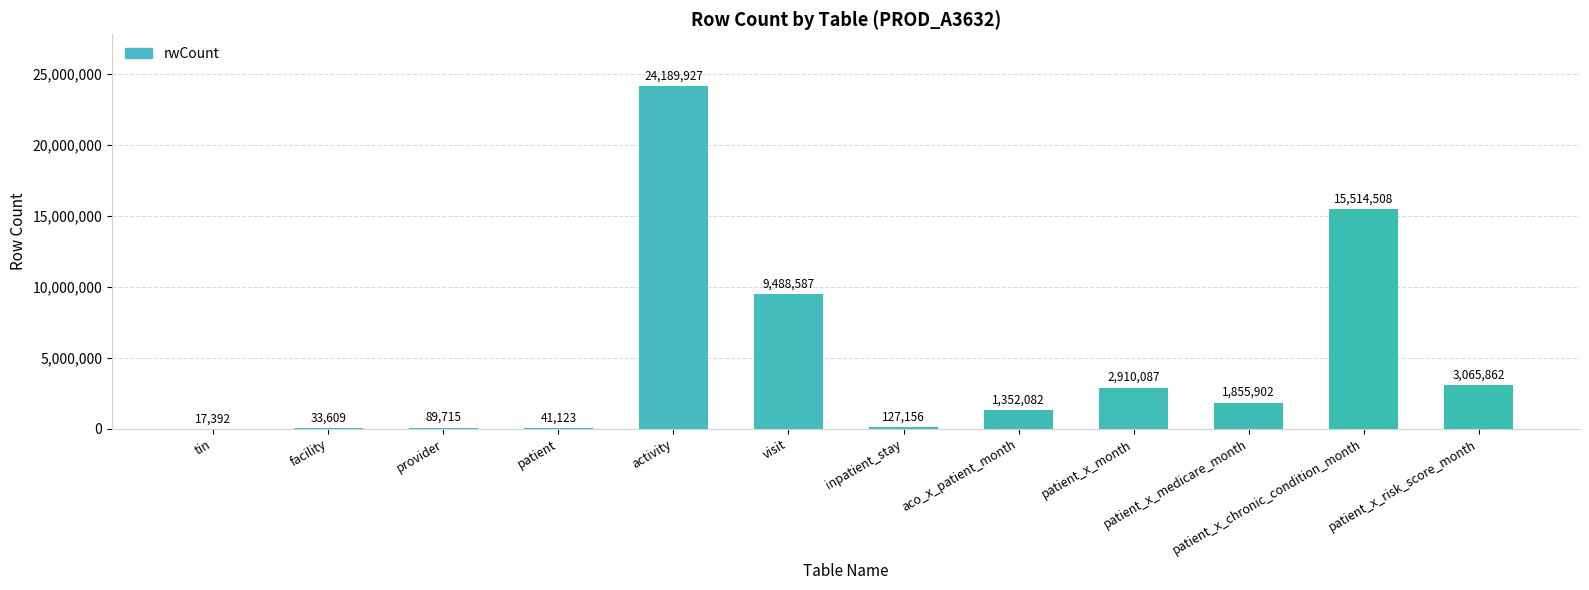

Which category has the highest value across all series?

activity